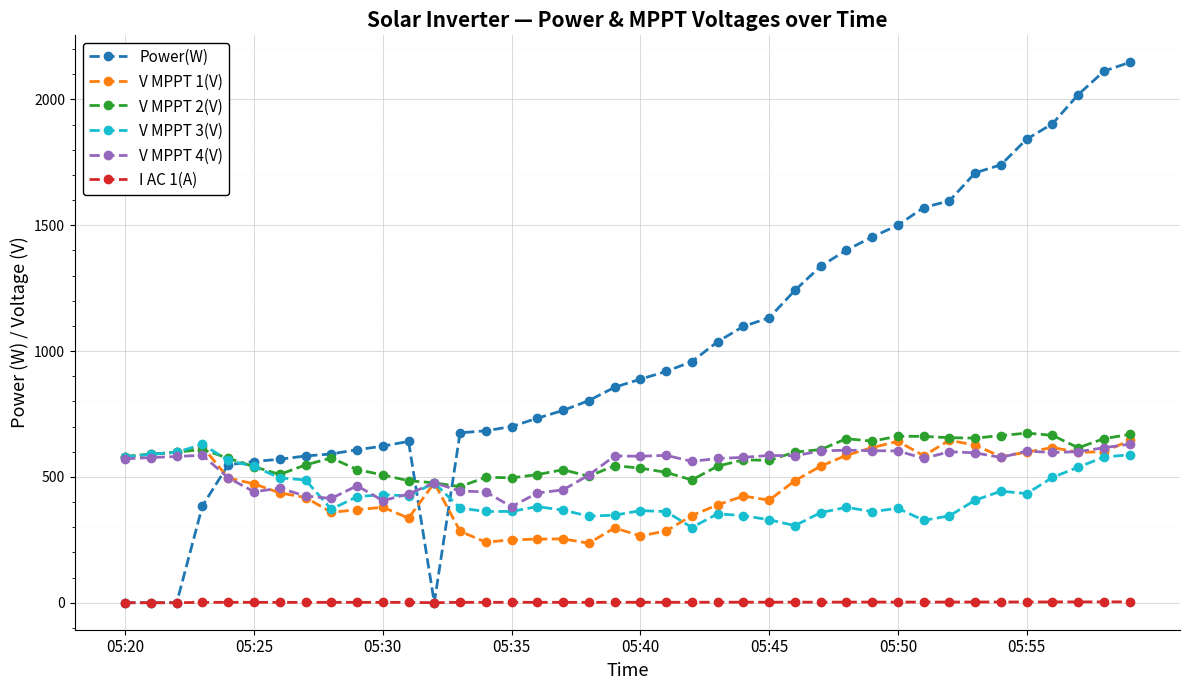

True or false: V MPPT 4(V) has more than 0 interior local peaks.

True